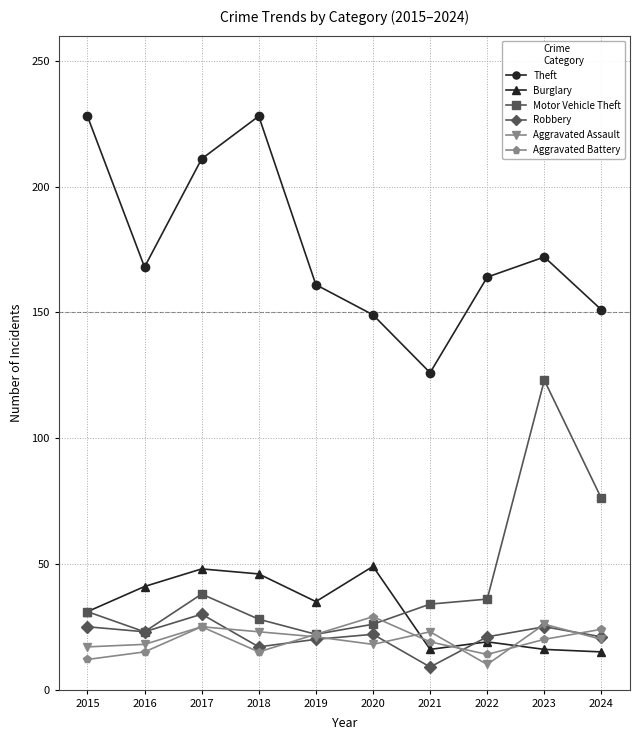

True or false: Robbery has a value of 22 at 2020.

True